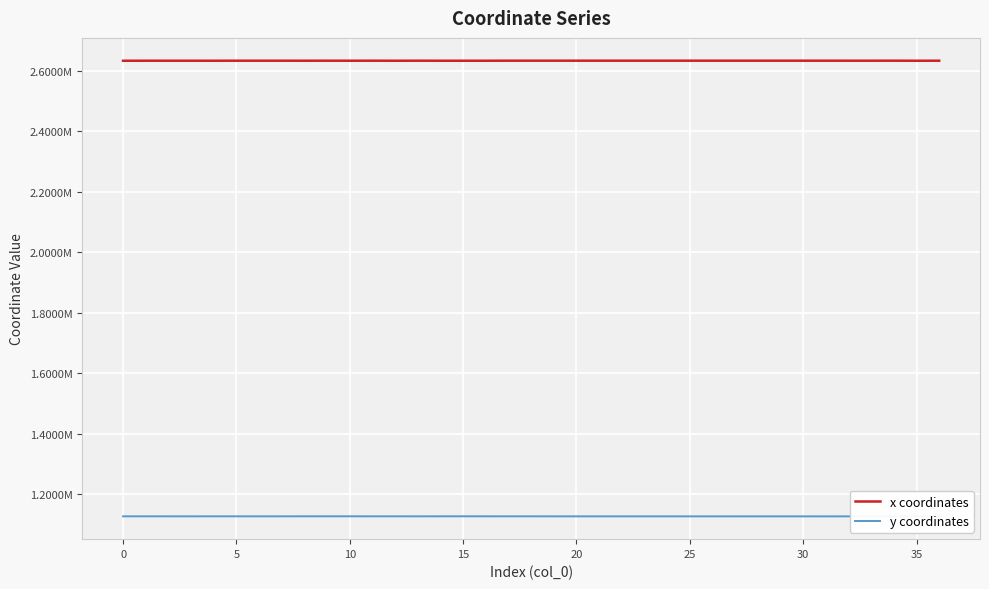

At which category does x coordinates reach its first local valley?

5